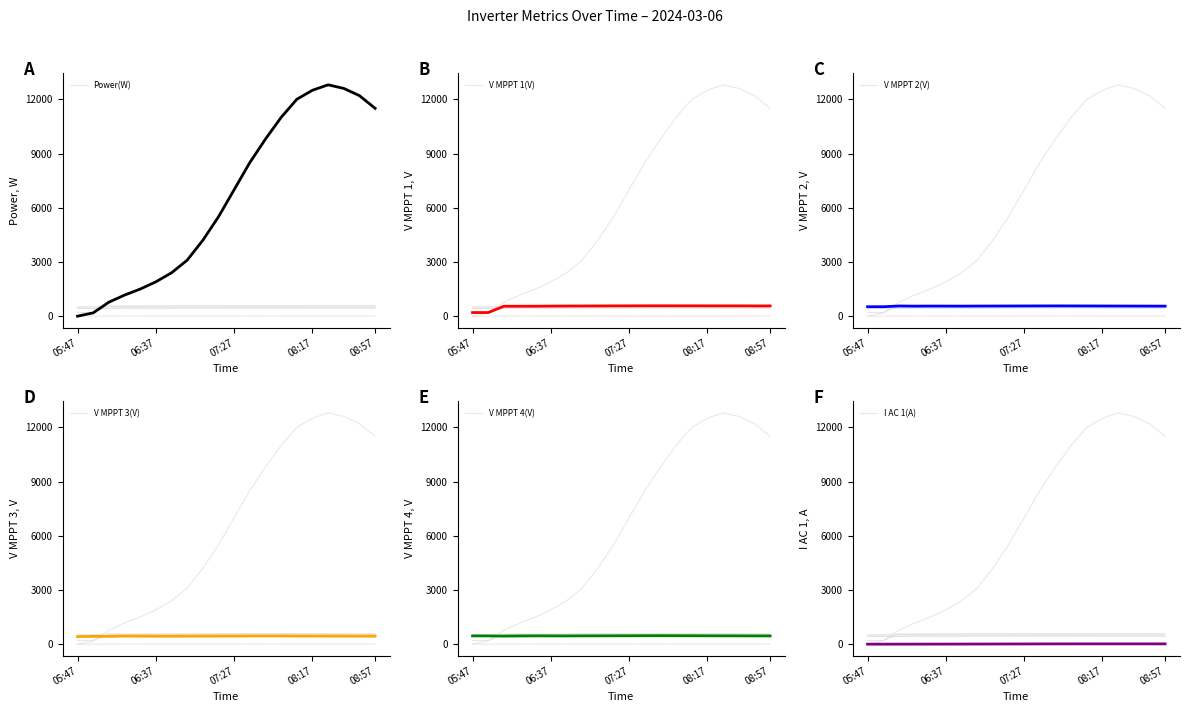

True or false: V MPPT 4(V) has a value of 633.8 at 07:27.

False